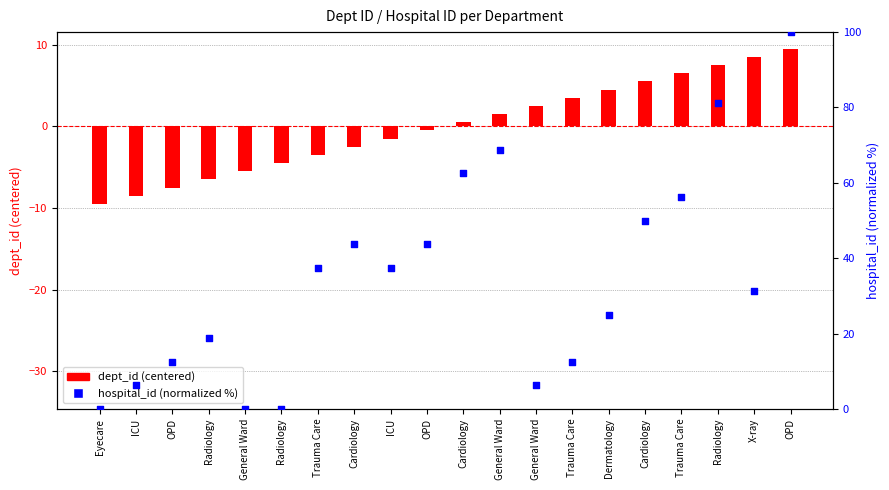

Which series reaches the maximum Y coordinate?

hospital_id (normalized %)